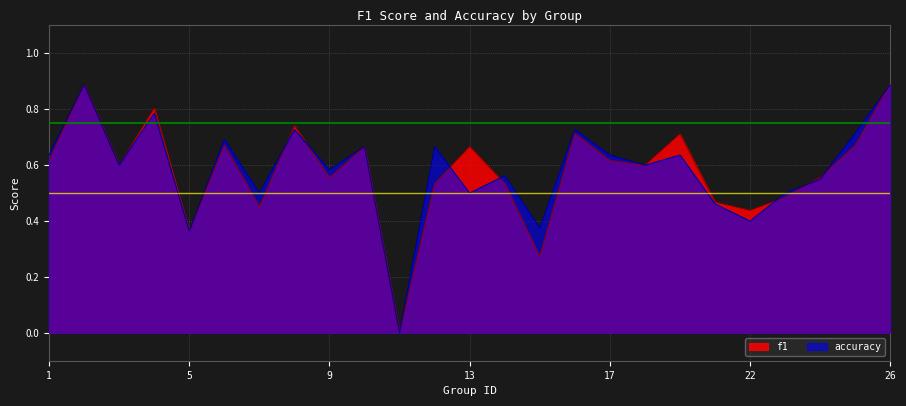

Which series has the largest total across all categories?

accuracy